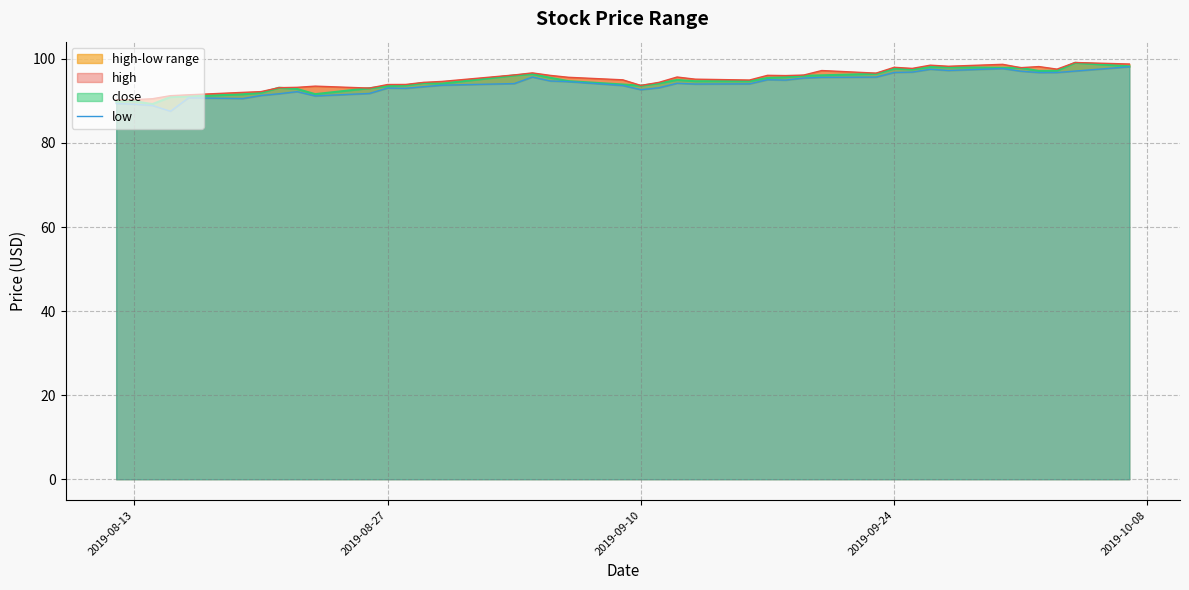

How many lines are shown in the chart?

1